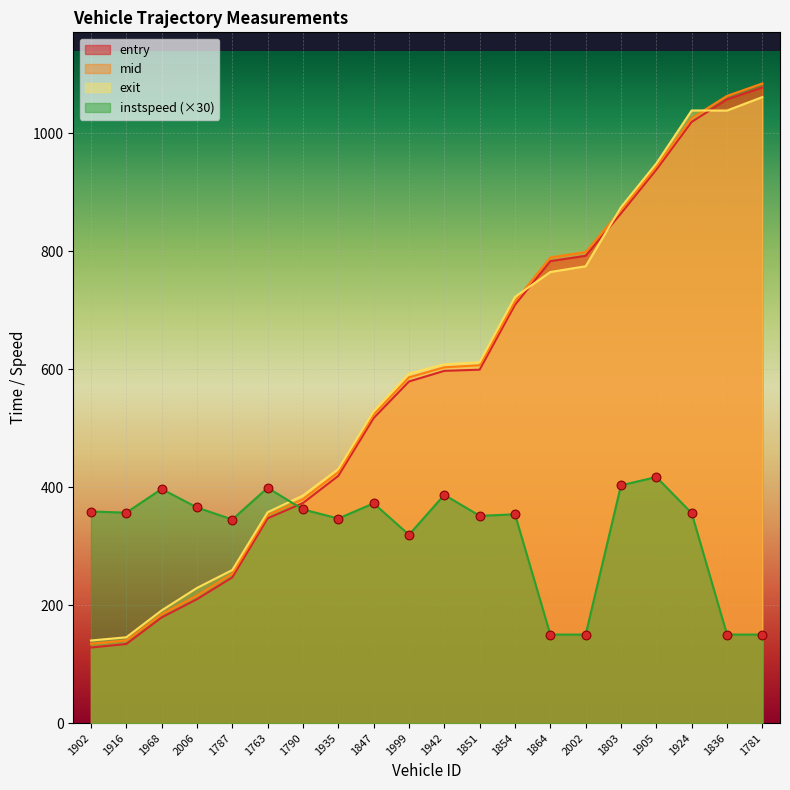

Which series contains the highest Y value?

mid